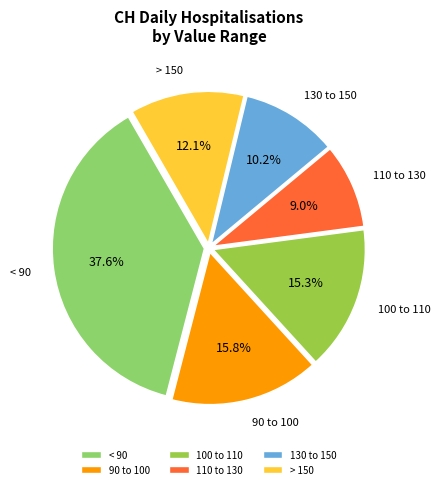

Combined, do 110 to 130 and < 90 account for over 50%?

No